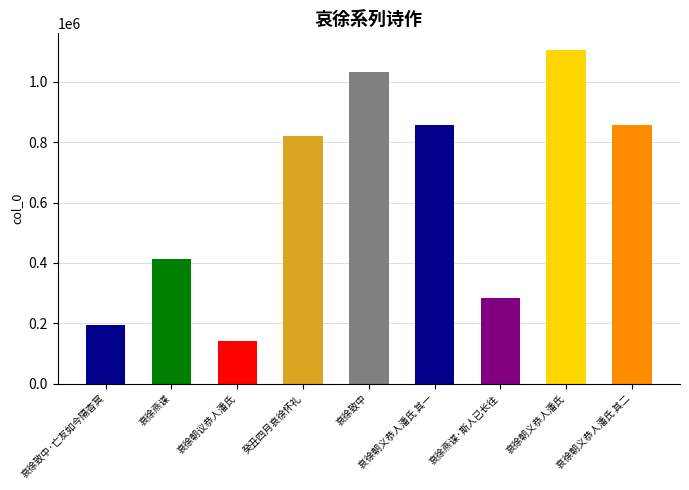

Are the bars grouped side by side (vs. stacked)?

No